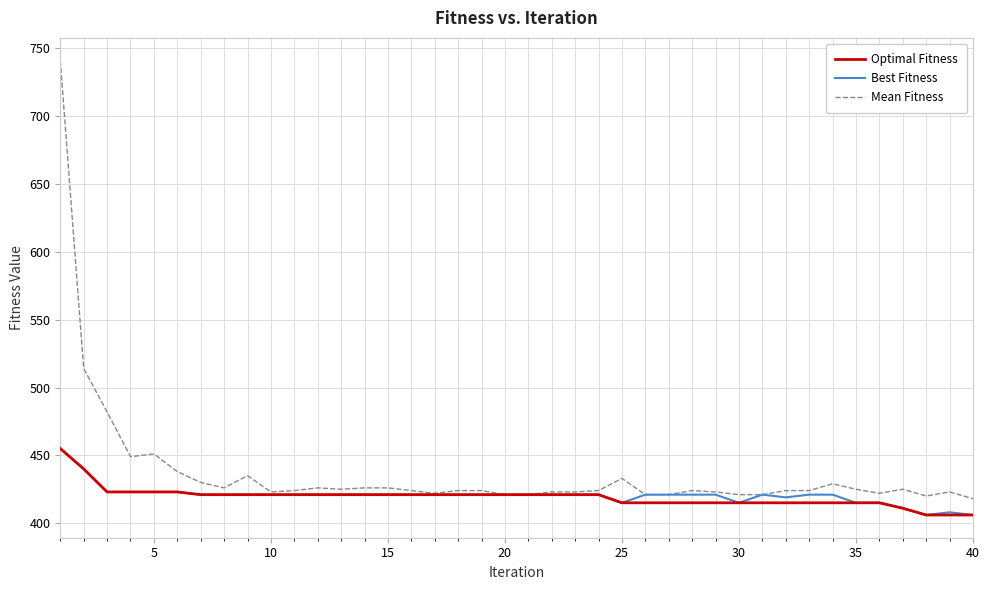

Which series has the largest total across all categories?

Mean Fitness